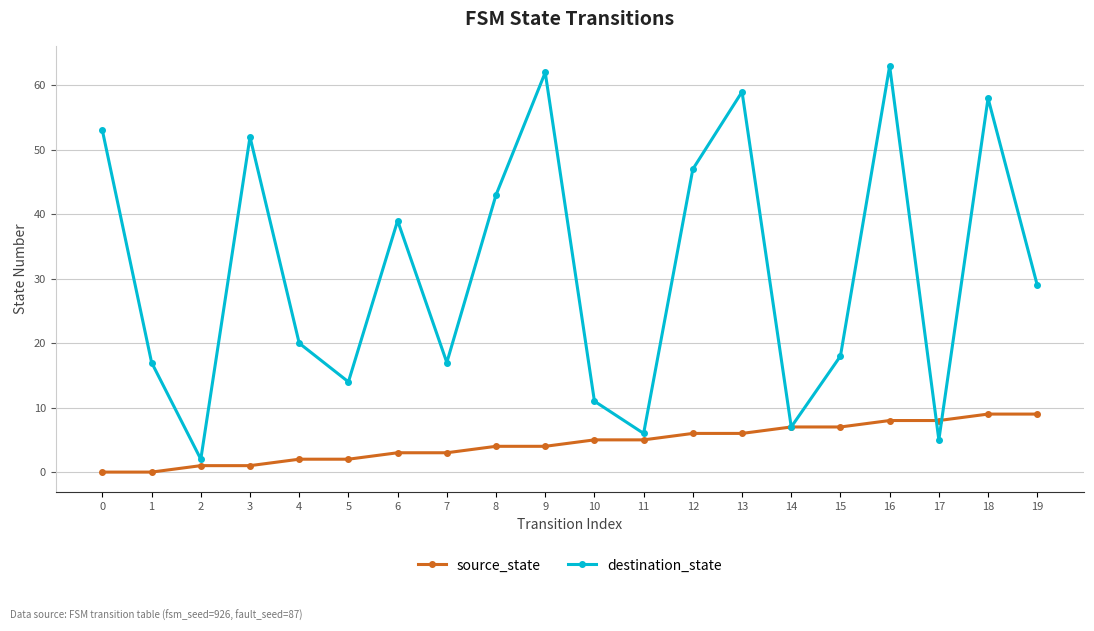

Which series ends up on top after the final intersection of source_state and destination_state?

destination_state